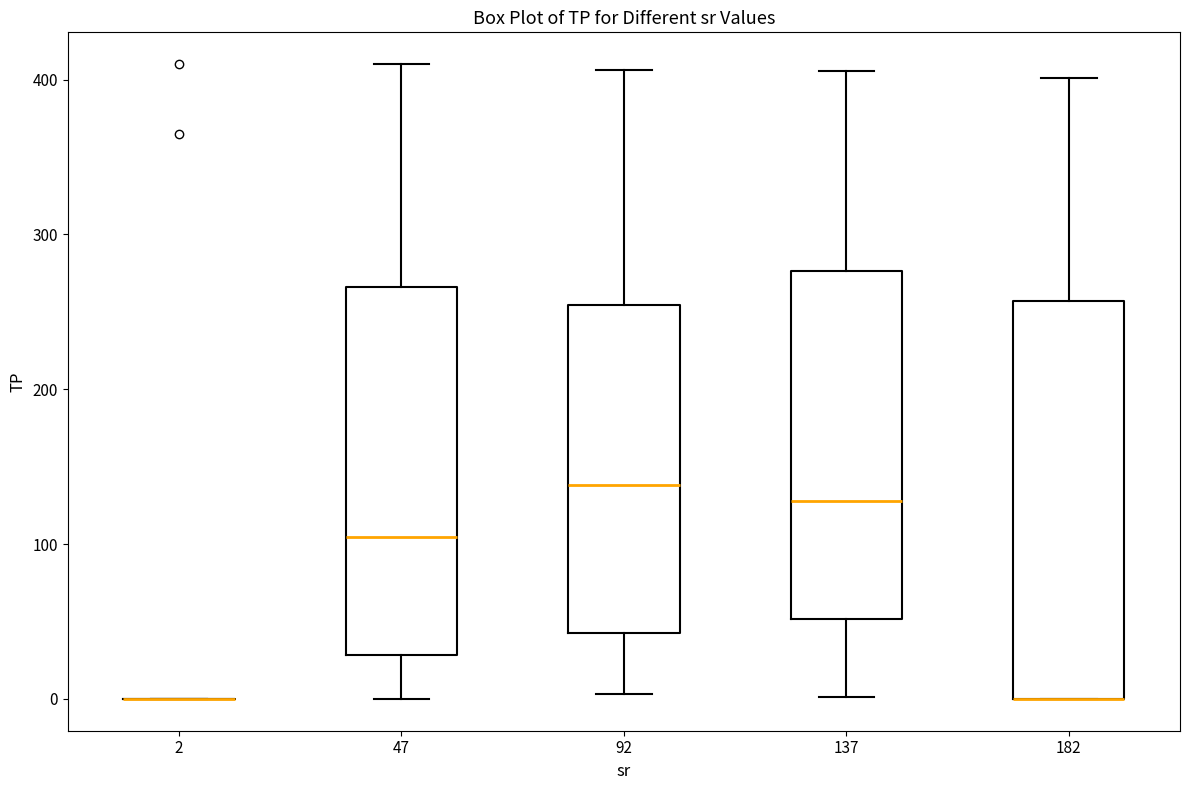

Reading left to right, transcribe this box plot: for each box, give where its median line is, the range the box spans, and where its two whiskers end, as read against the y-axis. The values are not printed on the chart, so give them approximately, as read against the axis.

2: box collapsed to a line at 0, whiskers 0 to 0
47: median 100, box 30 to 270, whiskers 0 to 410
92: median 140, box 40 to 250, whiskers 0 to 410
137: median 130, box 50 to 280, whiskers 0 to 410
182: median 0 (drawn on the box's lower edge), box 0 to 260, whiskers 0 to 400